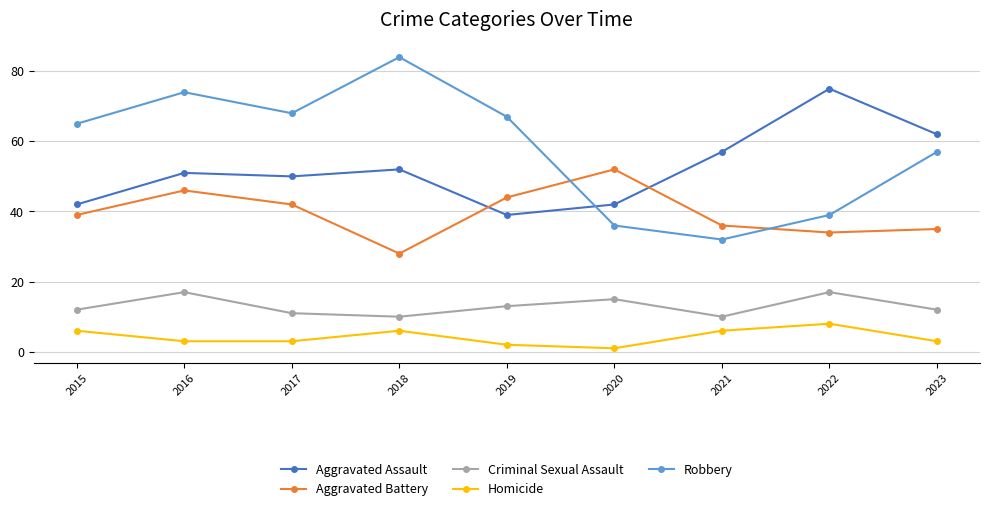

What is the difference between the highest and lowest values at 2017?

65